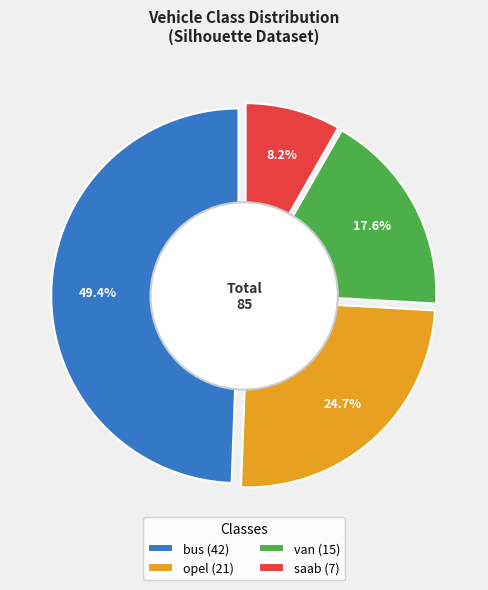

To the nearest percent, what is the average slice percentage?

25%